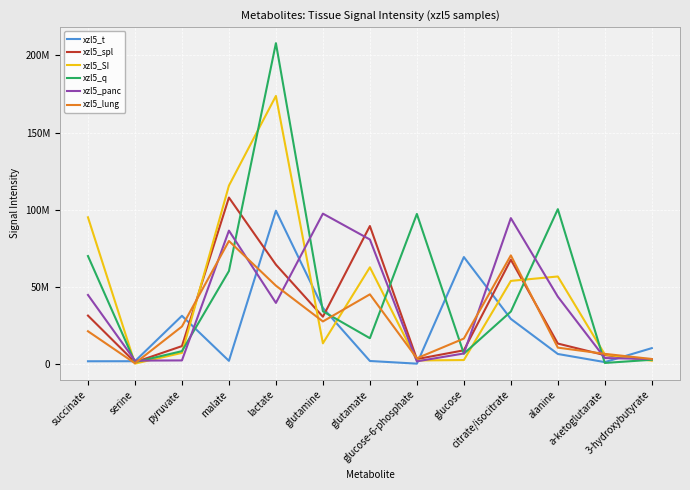

Which series has the largest total across all categories?

xzl5_q